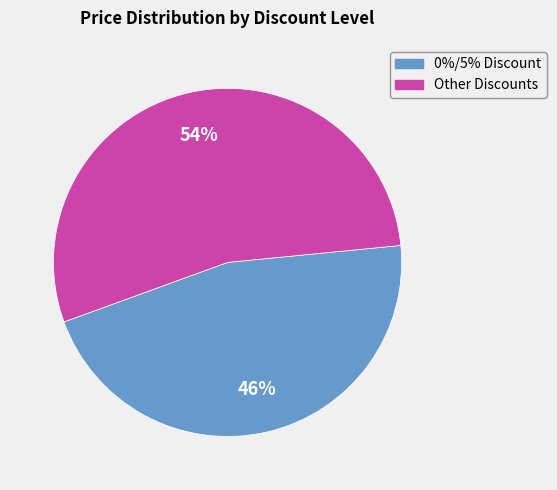

To the nearest percent, what is the difference between the largest and smallest slice percentages?

8%